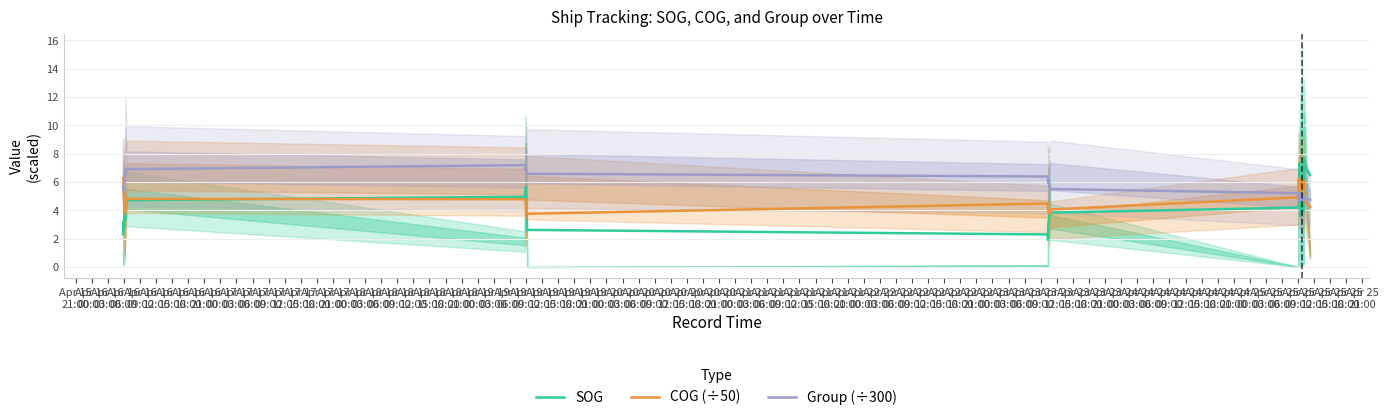

In COG (÷50), how many points are lower than both neighbors (excluding endpoints)?

5